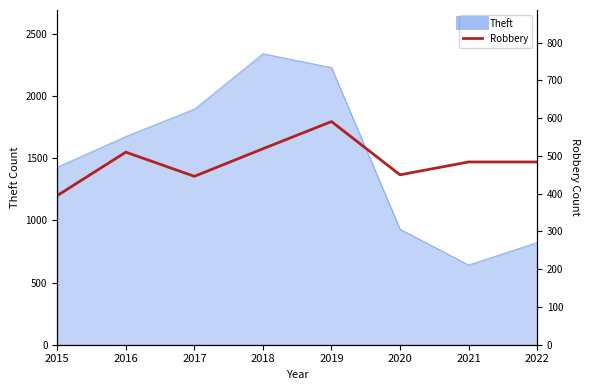

At which category does the data reach its first local peak?

2016